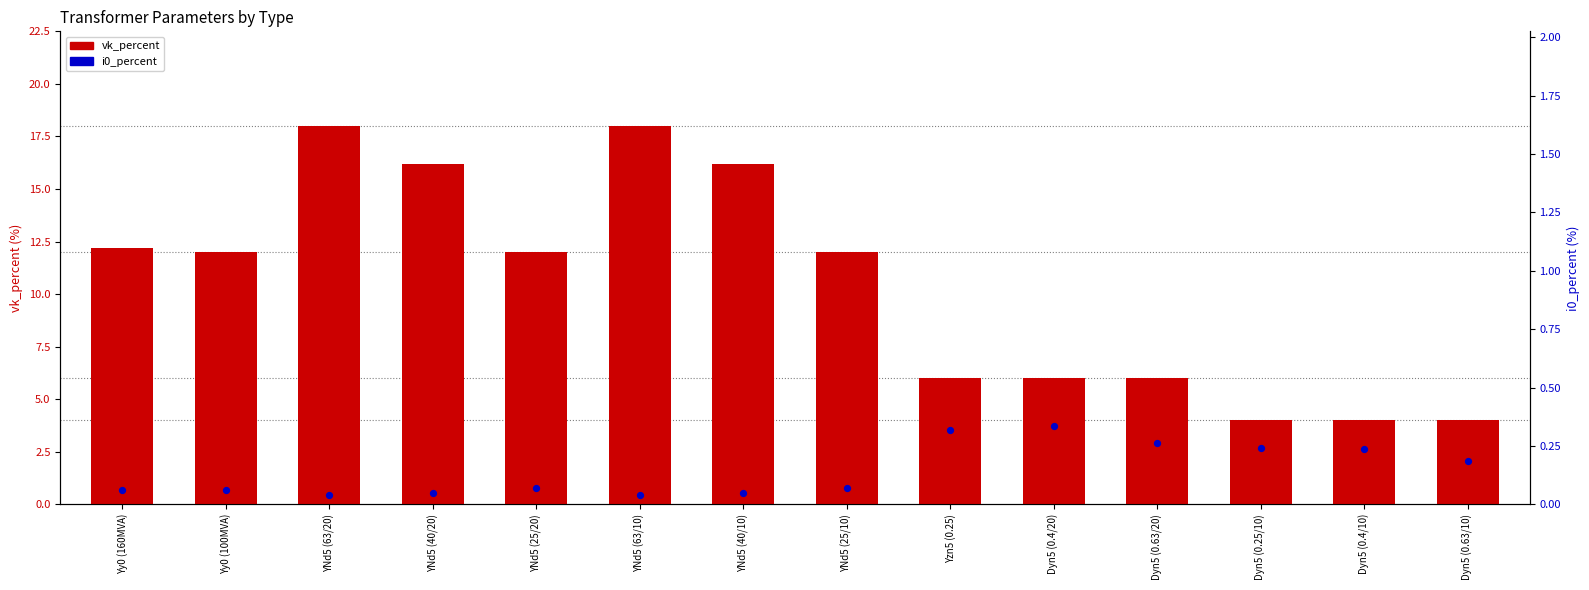

At how many categories does at least one series exceed 16?

4